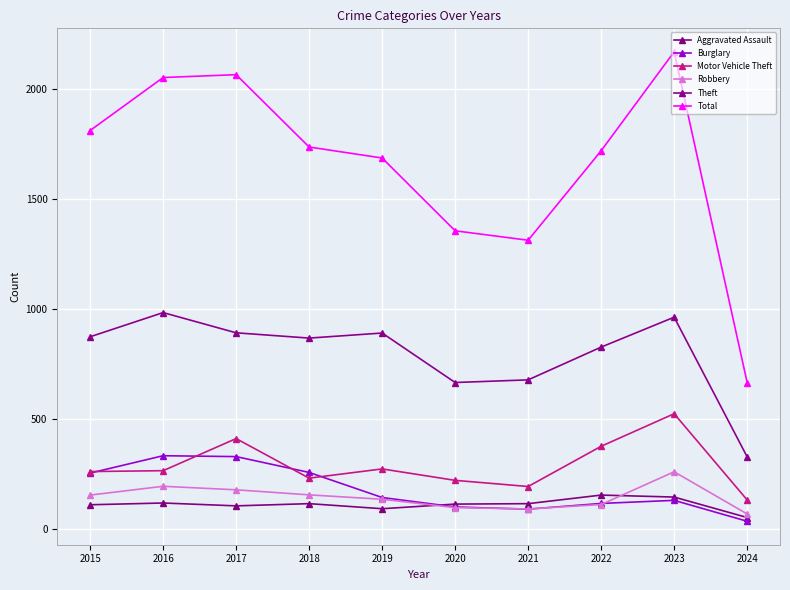

True or false: Aggravated Assault and Motor Vehicle Theft cross at least once.

False